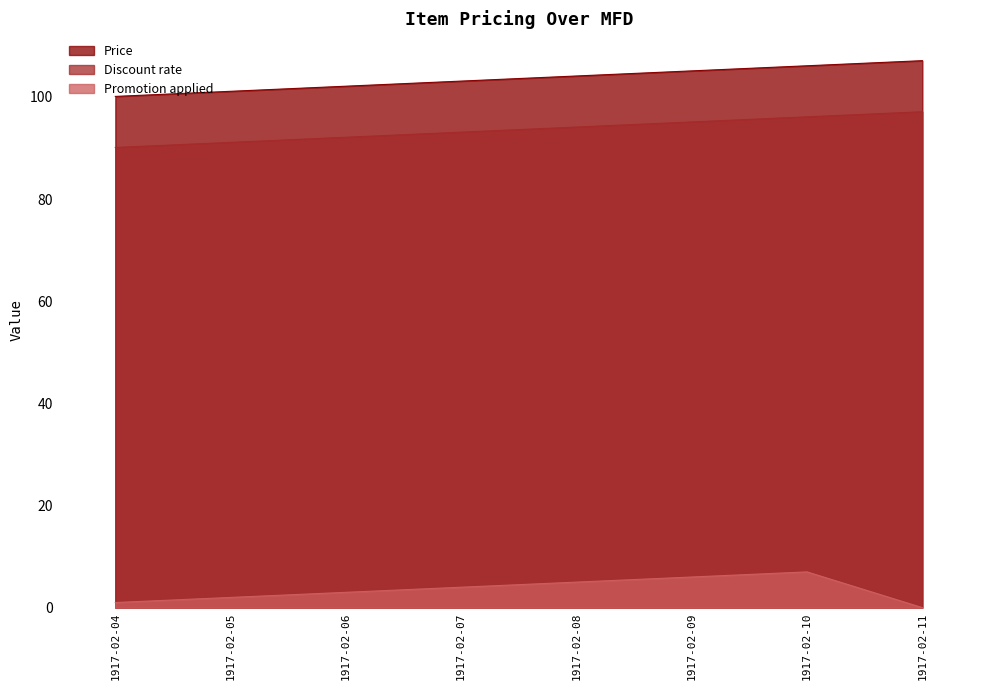

List the series in order of their peak value, highest first.

Price, Discount rate, Promotion applied